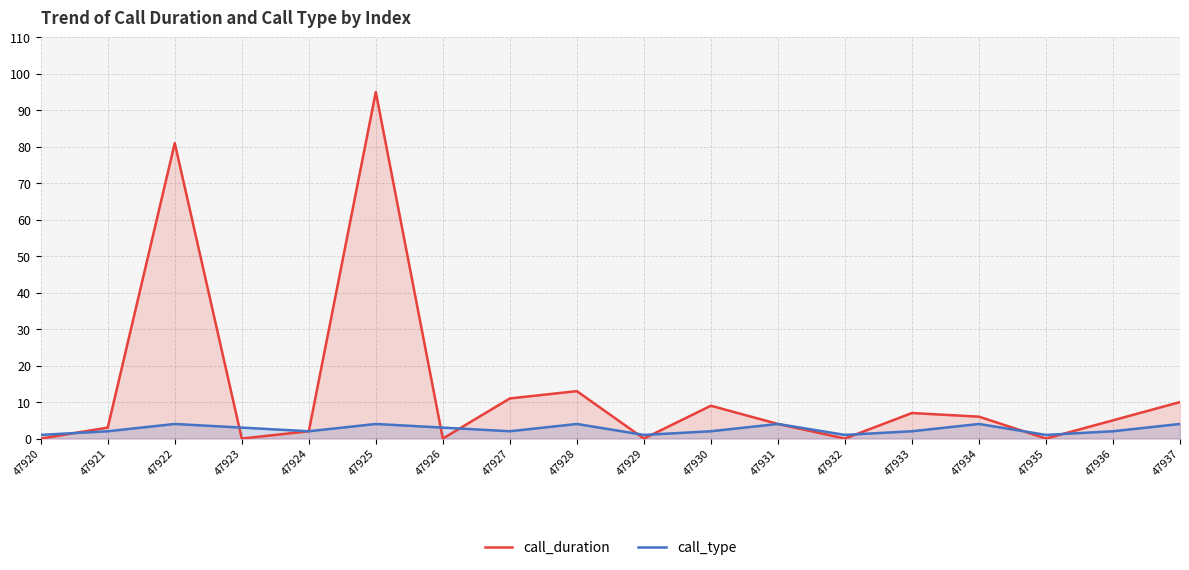

Reading right to left, transcribe all the data shown in this chart.

call_duration: 47937=10	47936=5	47935=0	47934=6	47933=7	47932=0	47931=4	47930=9	47929=0	47928=13	47927=11	47926=0	47925=95	47924=2	47923=0	47922=81	47921=3	47920=0
call_type: 47937=4	47936=2	47935=1	47934=4	47933=2	47932=1	47931=4	47930=2	47929=1	47928=4	47927=2	47926=3	47925=4	47924=2	47923=3	47922=4	47921=2	47920=1